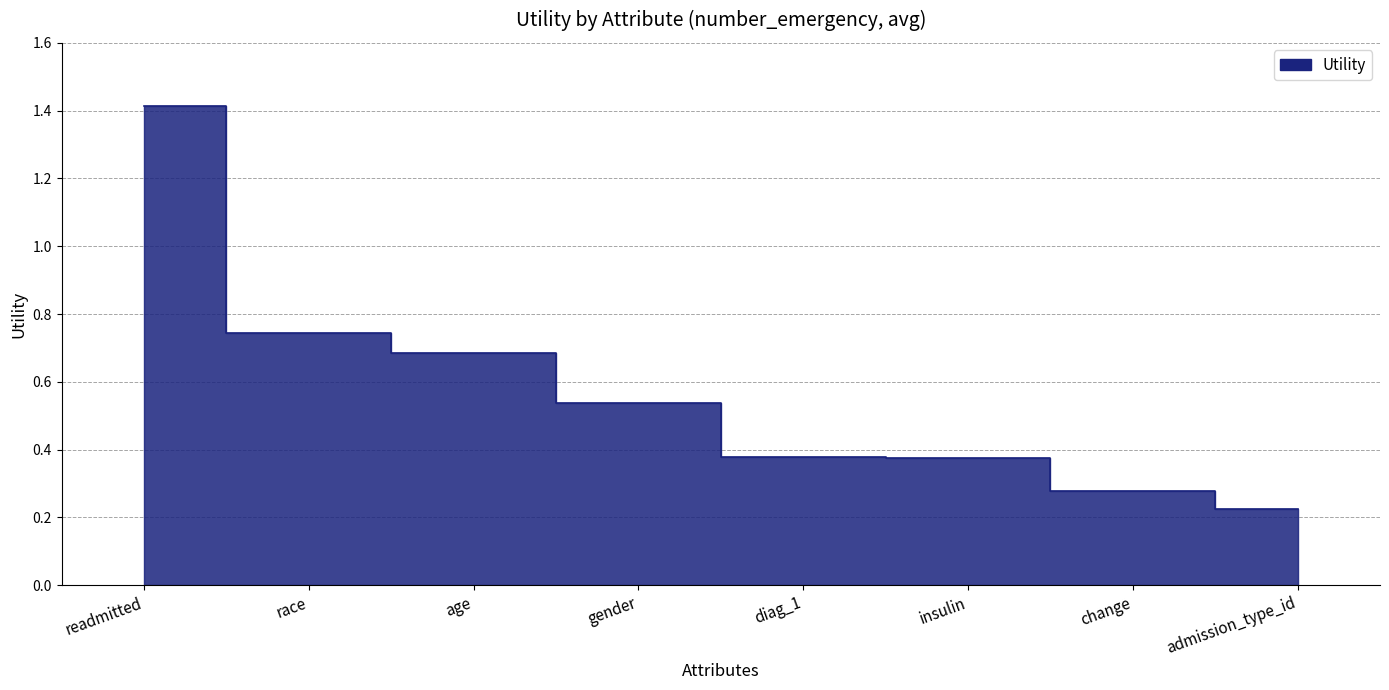

Which category has the highest value across all series?

readmitted